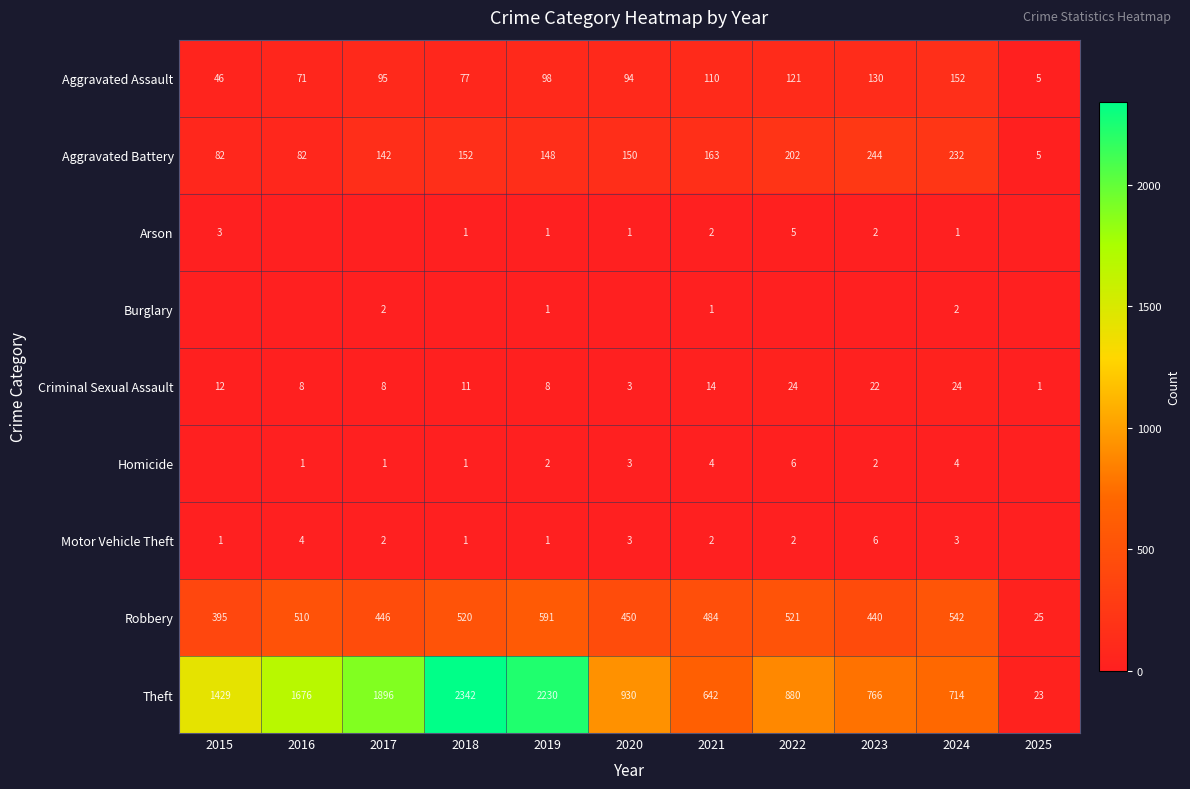

Where does the Robbery series first go above 484?

2016